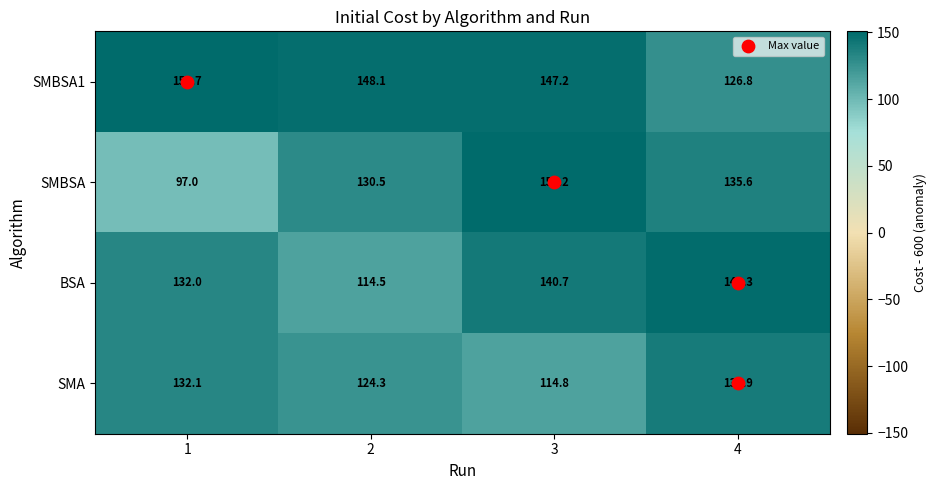

The value of BSA at 3 is 140.7. True or false?

True